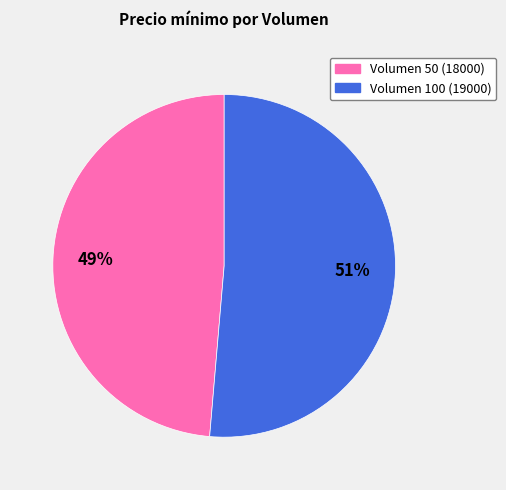

Is there any slice that represents more than half of the pie?

Yes